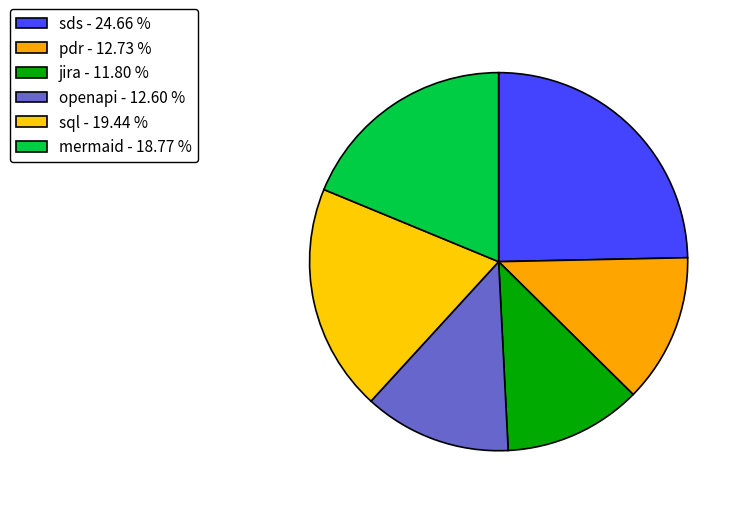

What percentage is NOT represented by sds?

75.3%